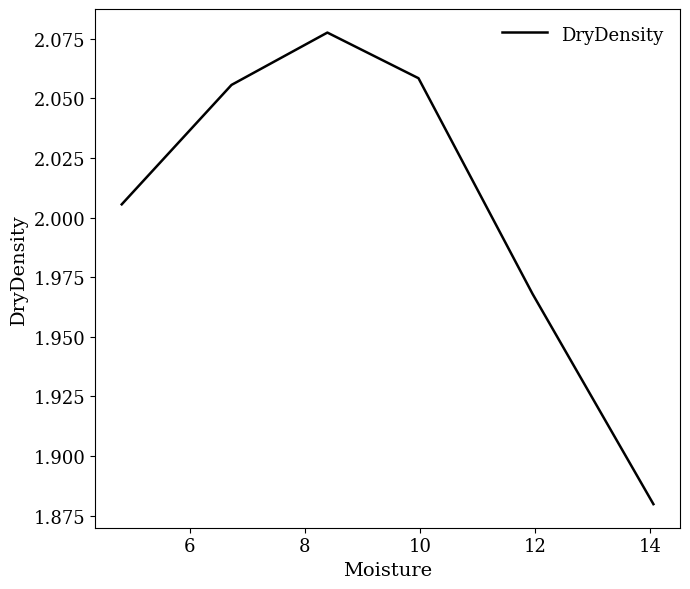

True or false: the data has more than 2 interior local peaks.

False